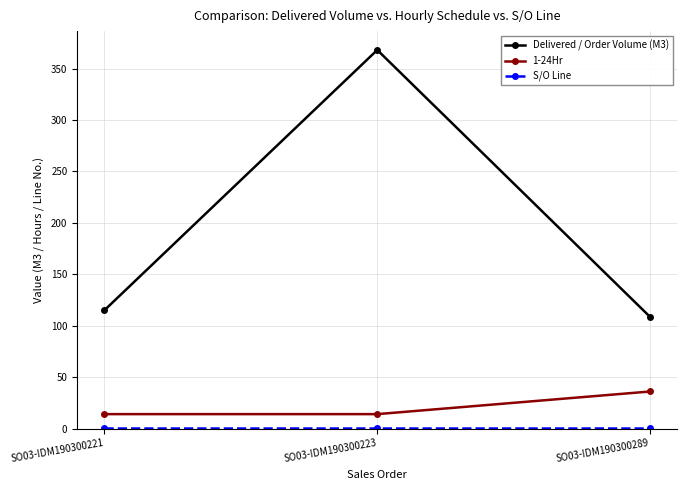

What is the difference between the maximum and minimum values in the Delivered / Order Volume (M3) series?

259.5